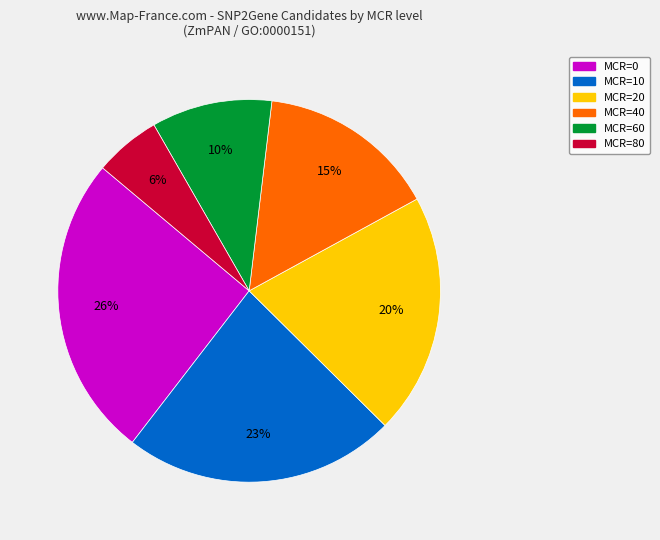

To the nearest percent, what is the average slice percentage?

17%